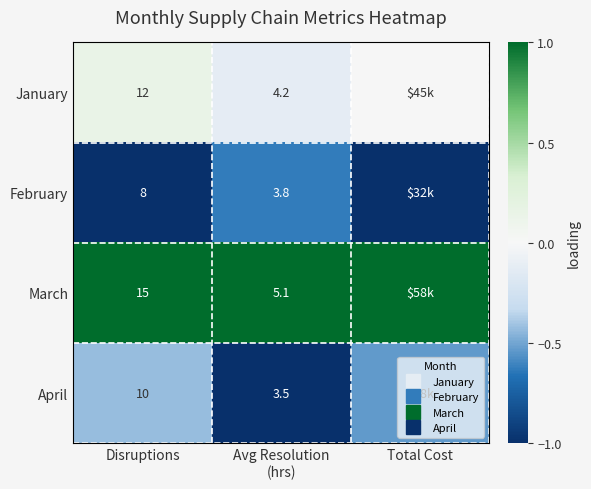

The February series shows -0.6 at Avg Resolution (hrs). True or false?

True